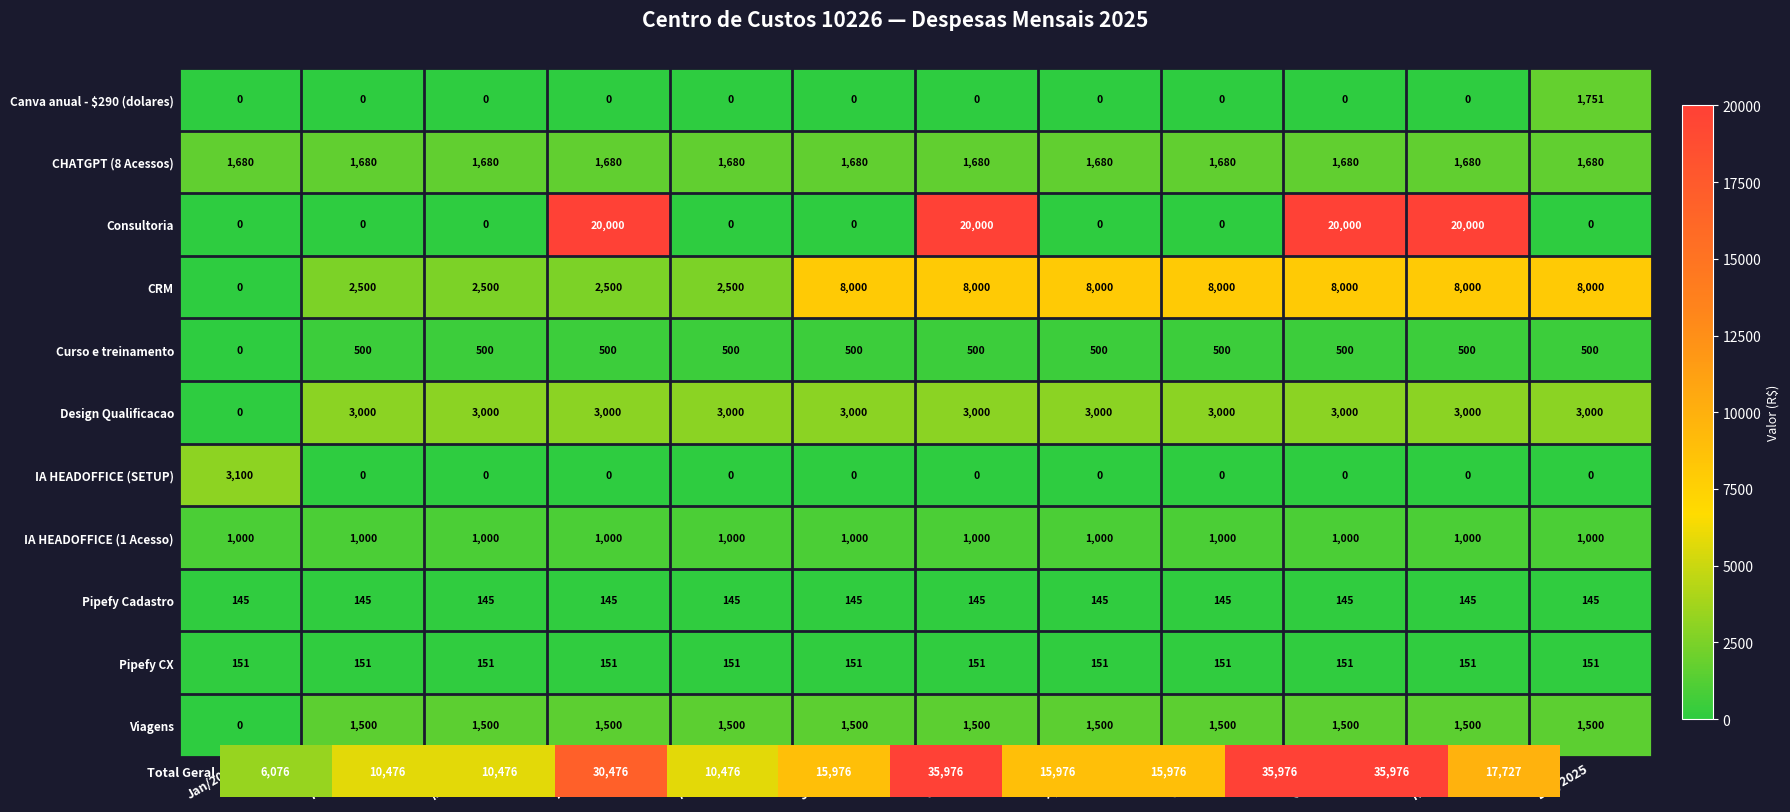

What is the approximate value of CHATGPT (8 Acessos) at Dez/2025?

1680